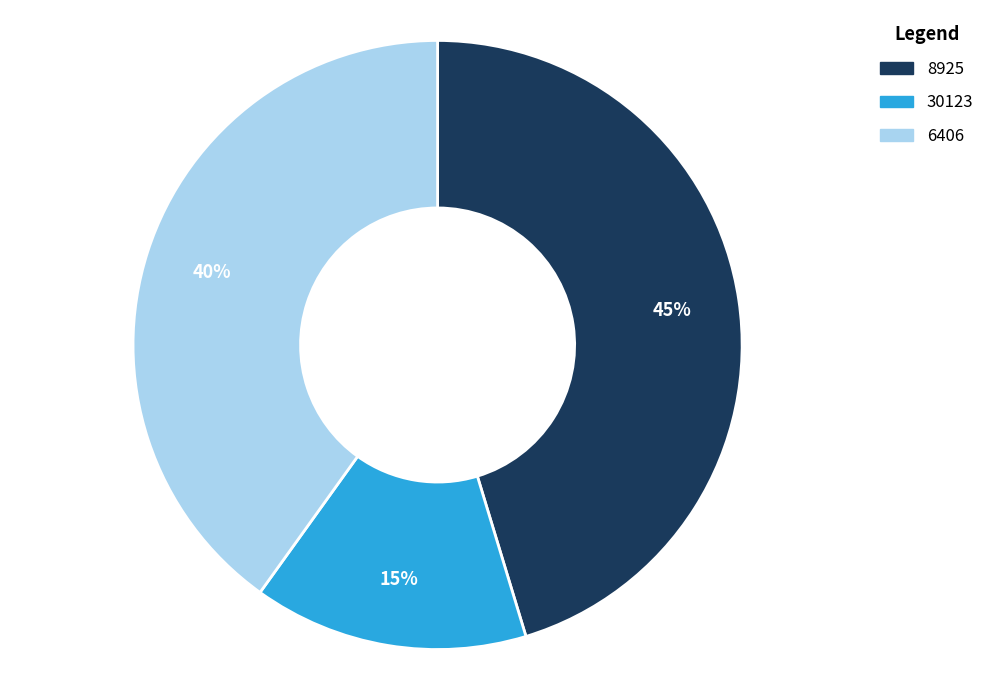

What is the ratio of the value at 30123 to the value at 6406?

0.4